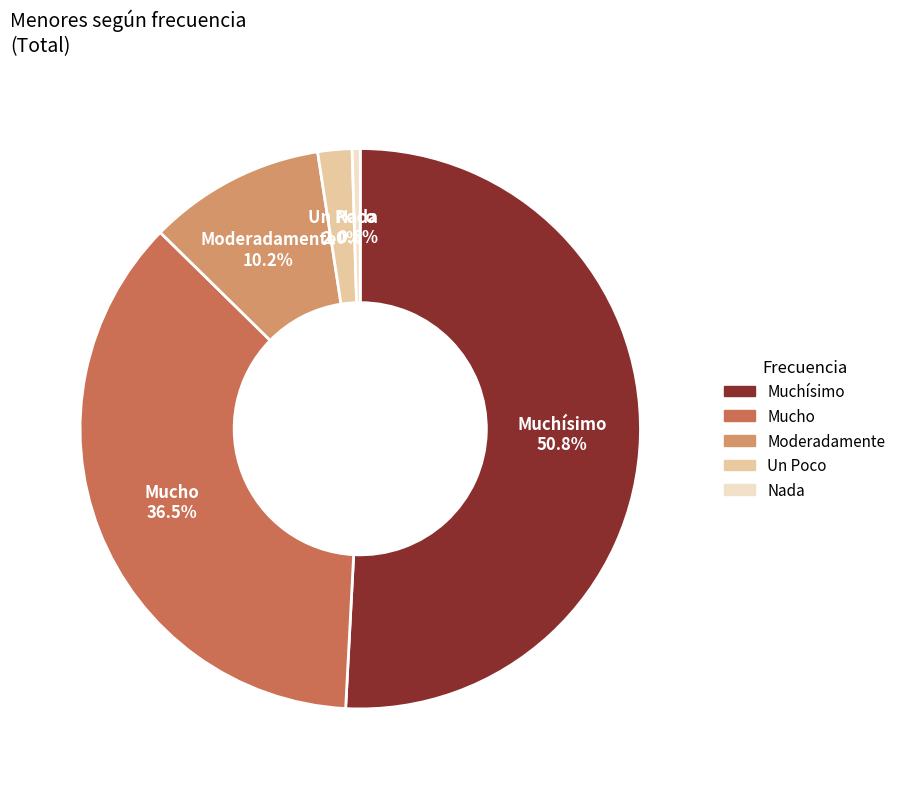

Which slice is the smallest?

Nada